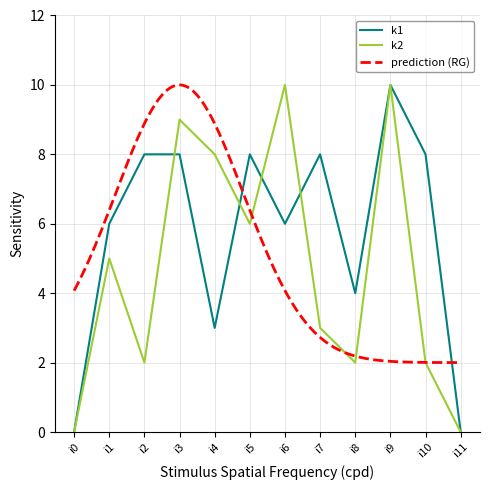

List the series in order of their overall mean, lowest first.

k2, k1